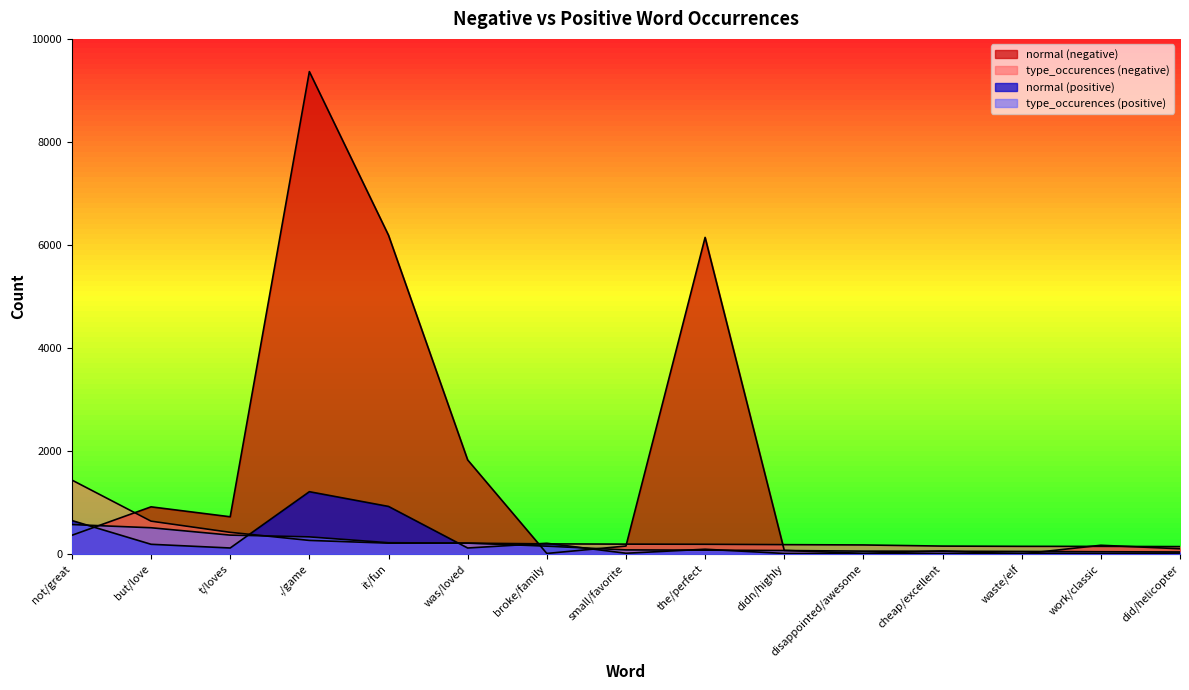

Which series has the largest total across all categories?

normal (negative)